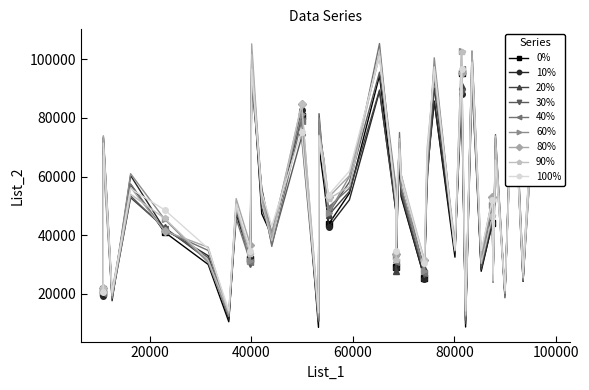

What is the value of the 90% point at the 29th from the left?

102509.4